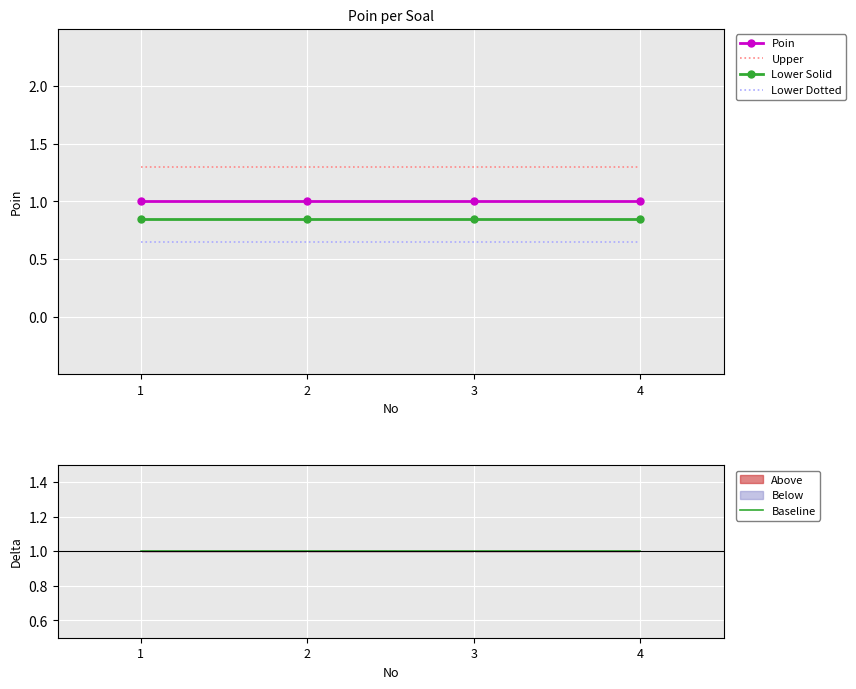

How many series are shown in this chart?

5